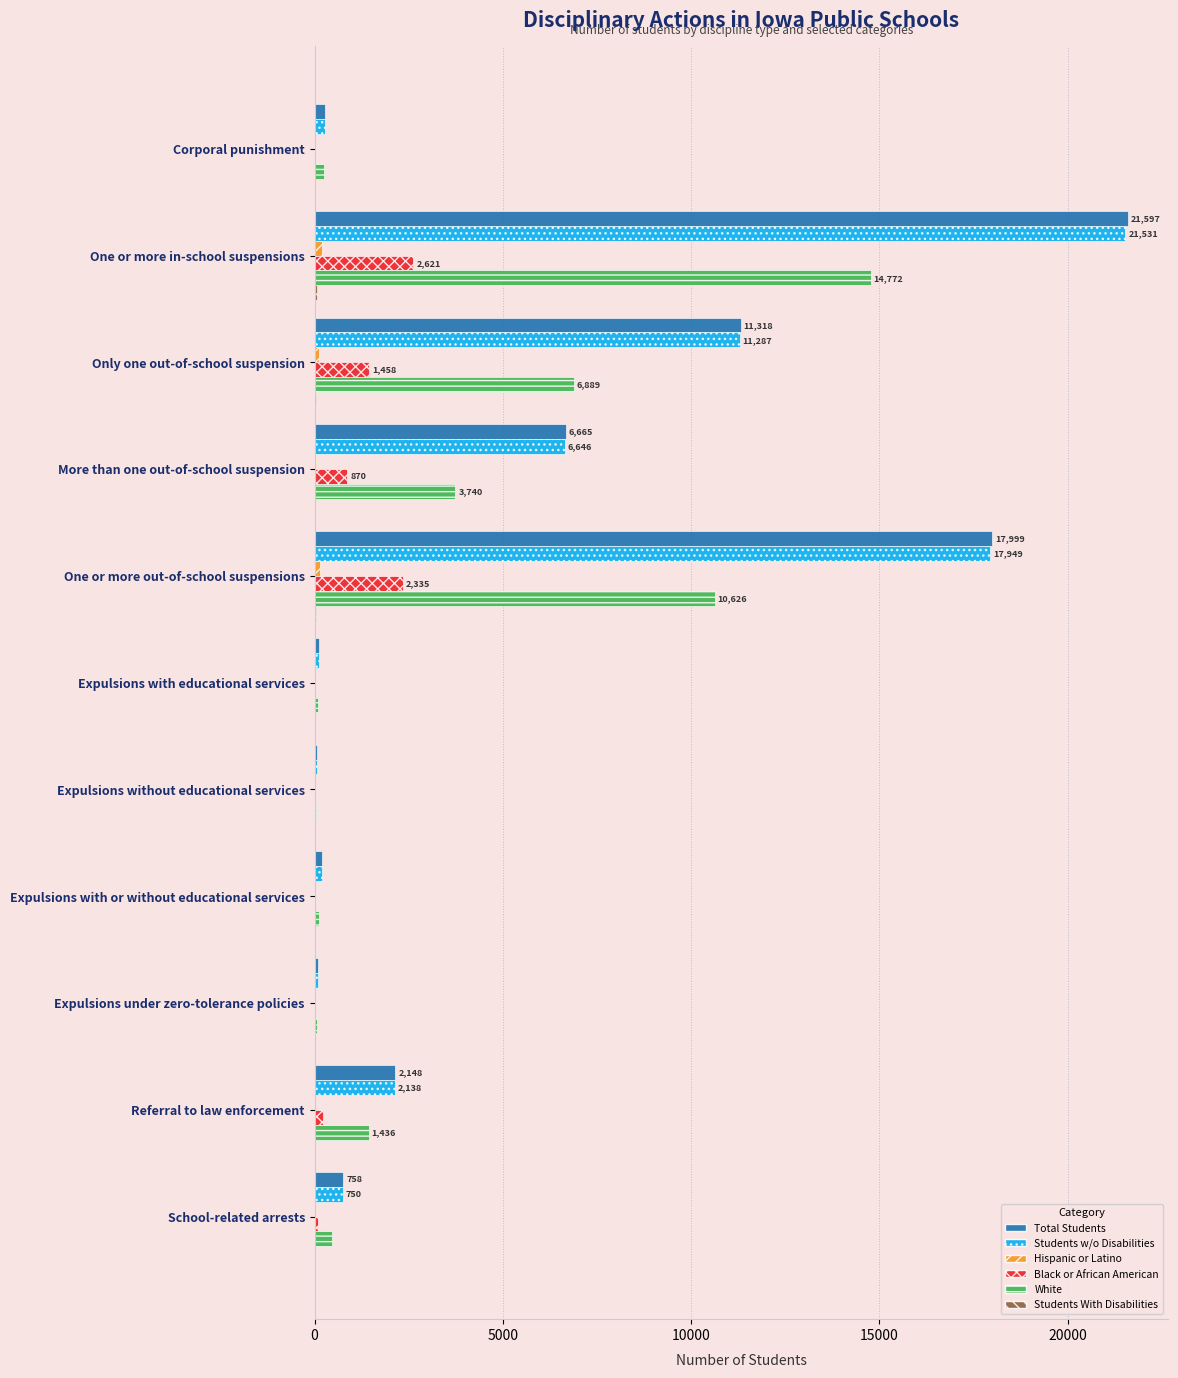

What is the greatest value displayed?

21597